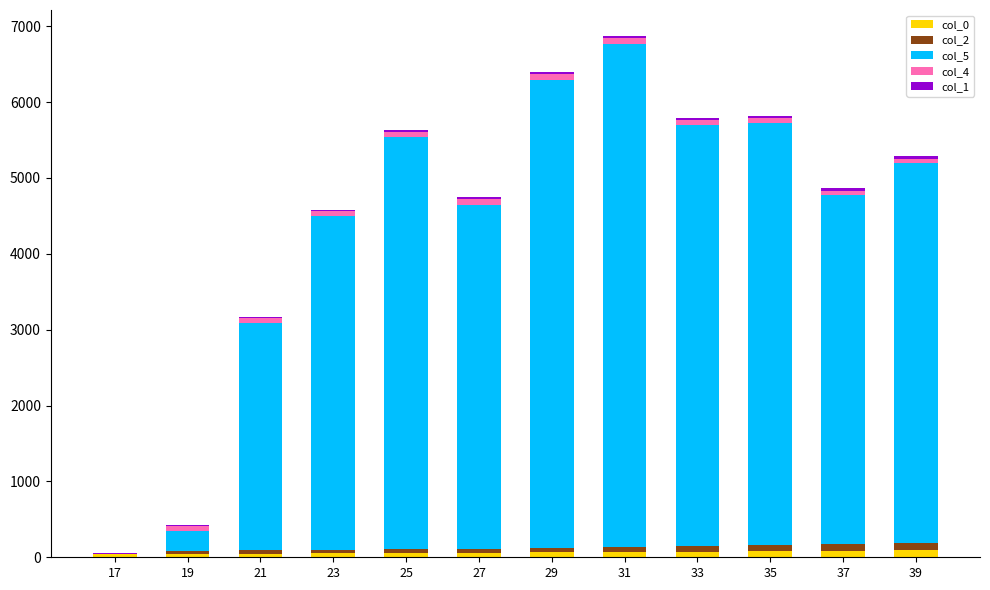

How many data points does each series have?

12